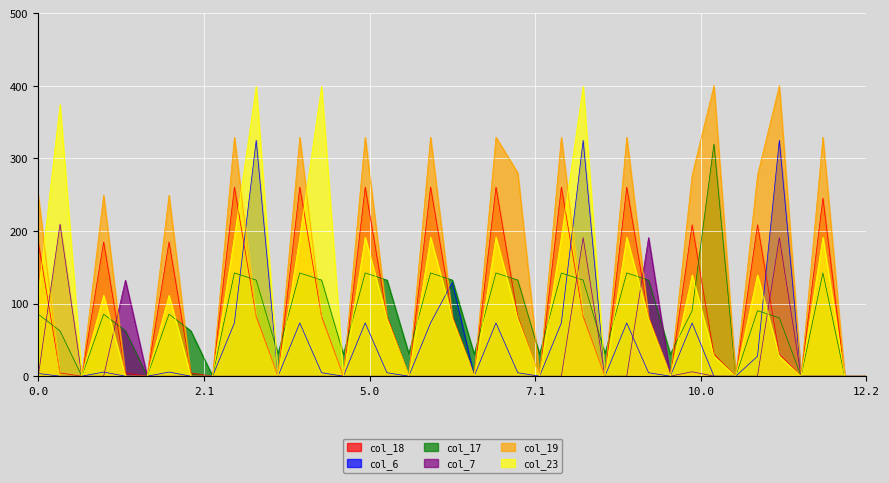

What is the average value of the col_7 series?

23.6